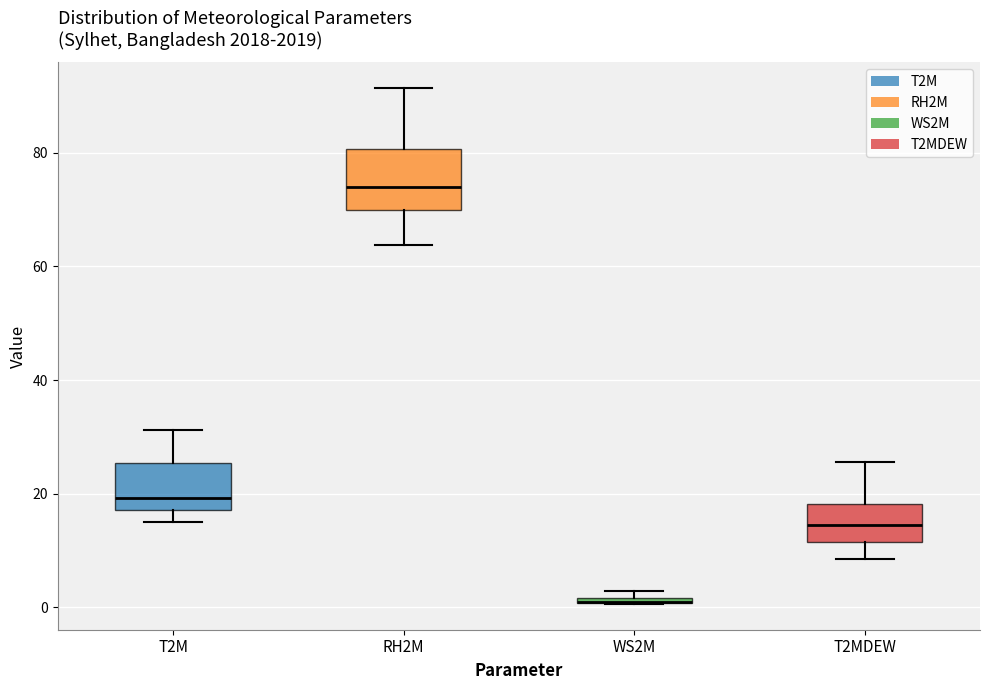

Which box is the tallest, from its lower edge to its upper edge?

RH2M